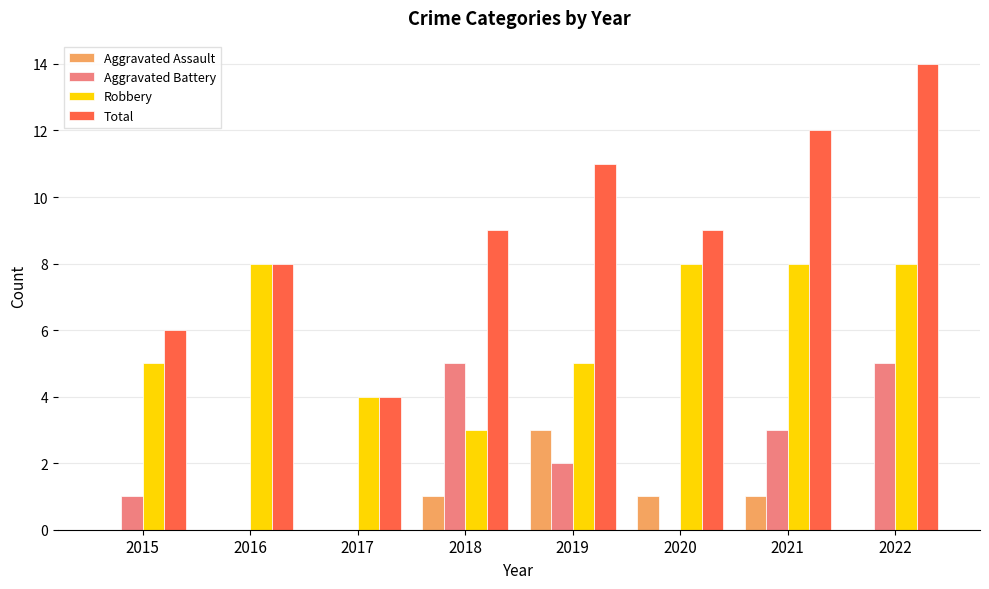

Which category has the highest value across all series?

2022